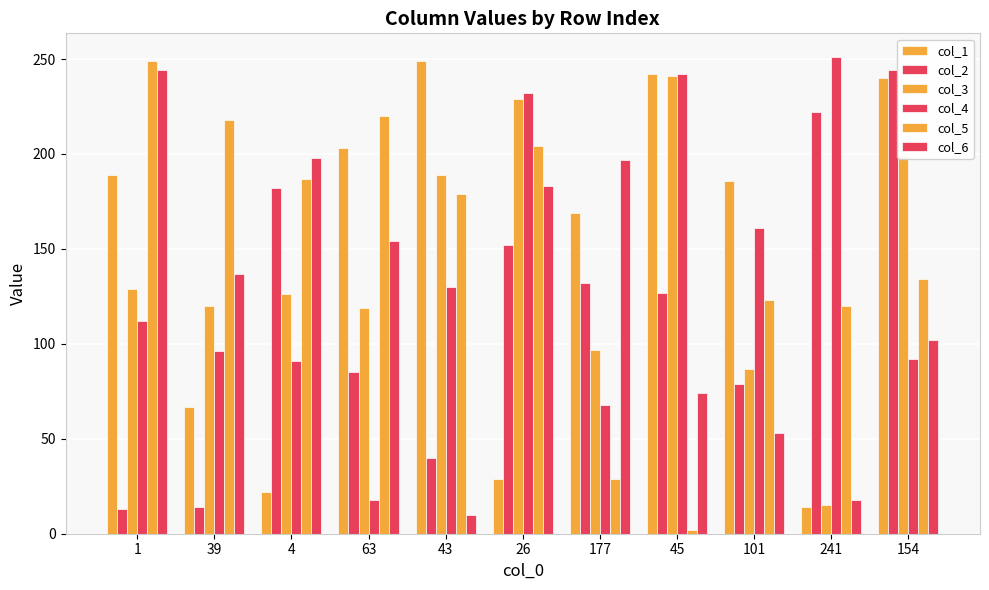

Reading left to right, what are all the values shown in this chart?

col_1: 1=189	39=67	4=22	63=203	43=249	26=29	177=169	45=242	101=186	241=14	154=240
col_2: 1=13	39=14	4=182	63=85	43=40	26=152	177=132	45=127	101=79	241=222	154=244
col_3: 1=129	39=120	4=126	63=119	43=189	26=229	177=97	45=241	101=87	241=15	154=199
col_4: 1=112	39=96	4=91	63=18	43=130	26=232	177=68	45=242	101=161	241=251	154=92
col_5: 1=249	39=218	4=187	63=220	43=179	26=204	177=29	45=2	101=123	241=120	154=134
col_6: 1=244	39=137	4=198	63=154	43=10	26=183	177=197	45=74	101=53	241=18	154=102